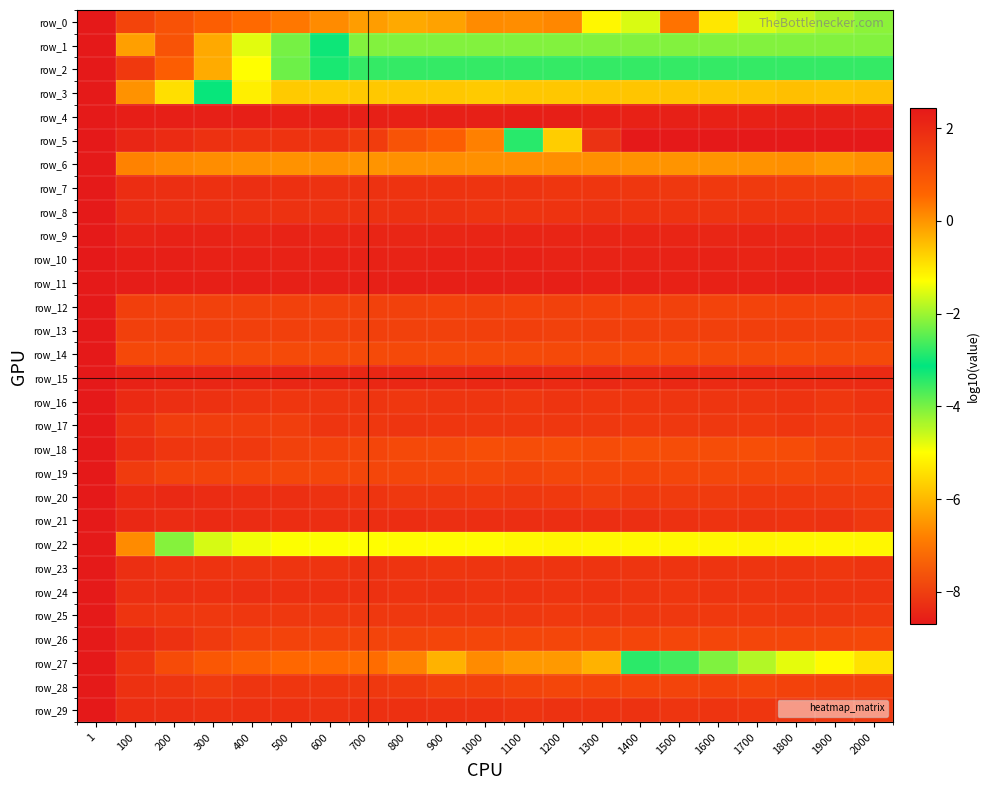

Which has a higher value, 600 or 800?

600